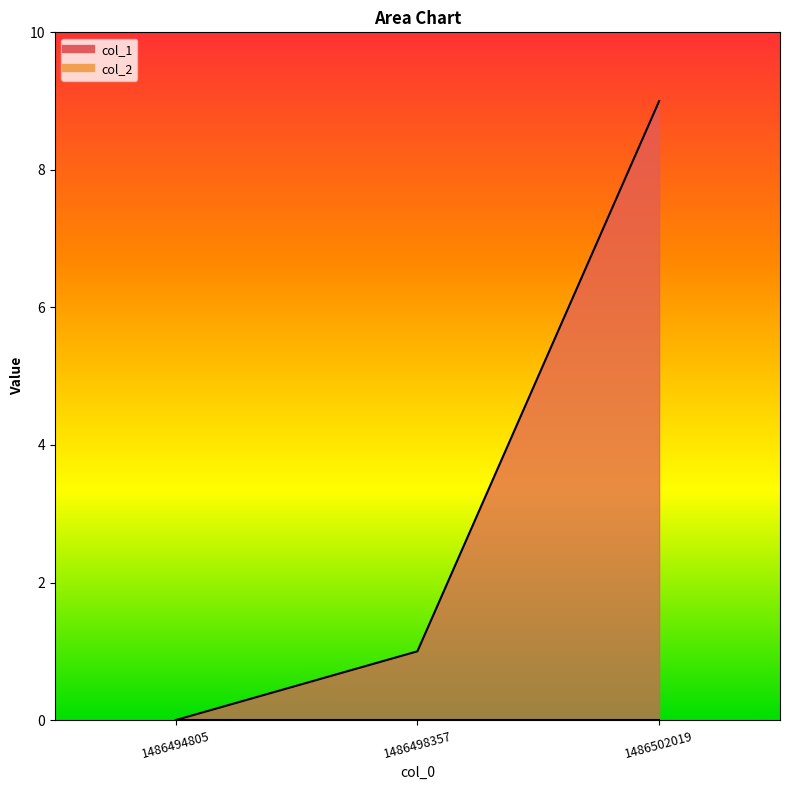

Reading right to left, transcribe all the data shown in this chart.

1486502019=9	1486498357=1	1486494805=0